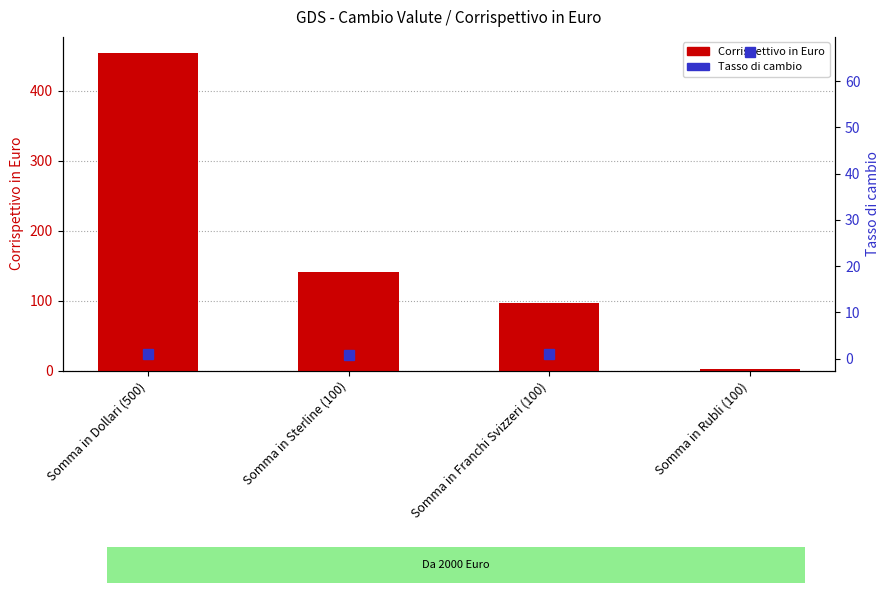

What is the average value of the Tasso di cambio (Euro) series?

17.3